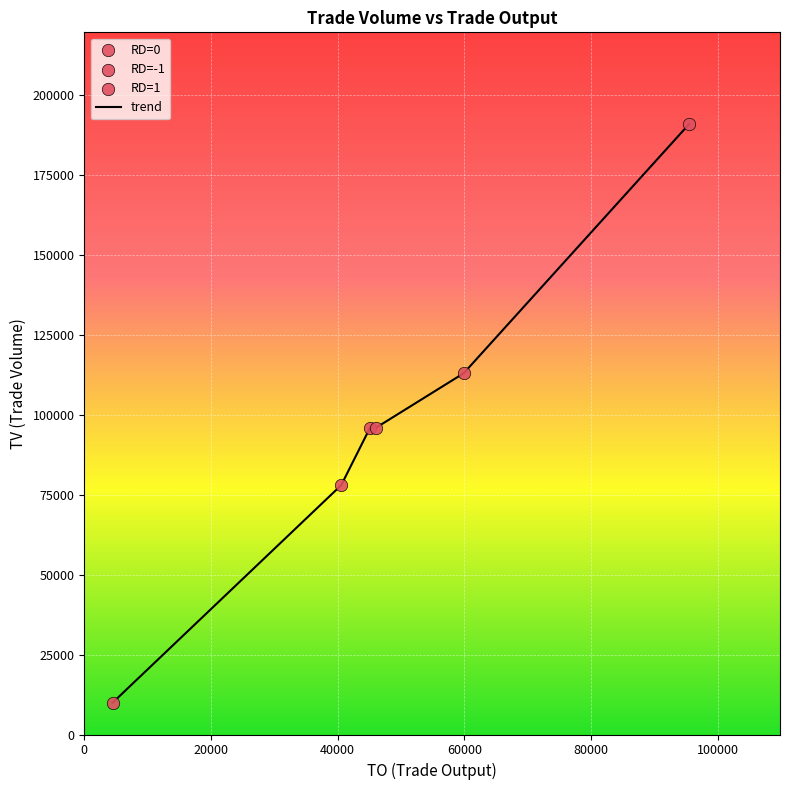

True or false: there are more than 2 points higher than both neighbors.

False